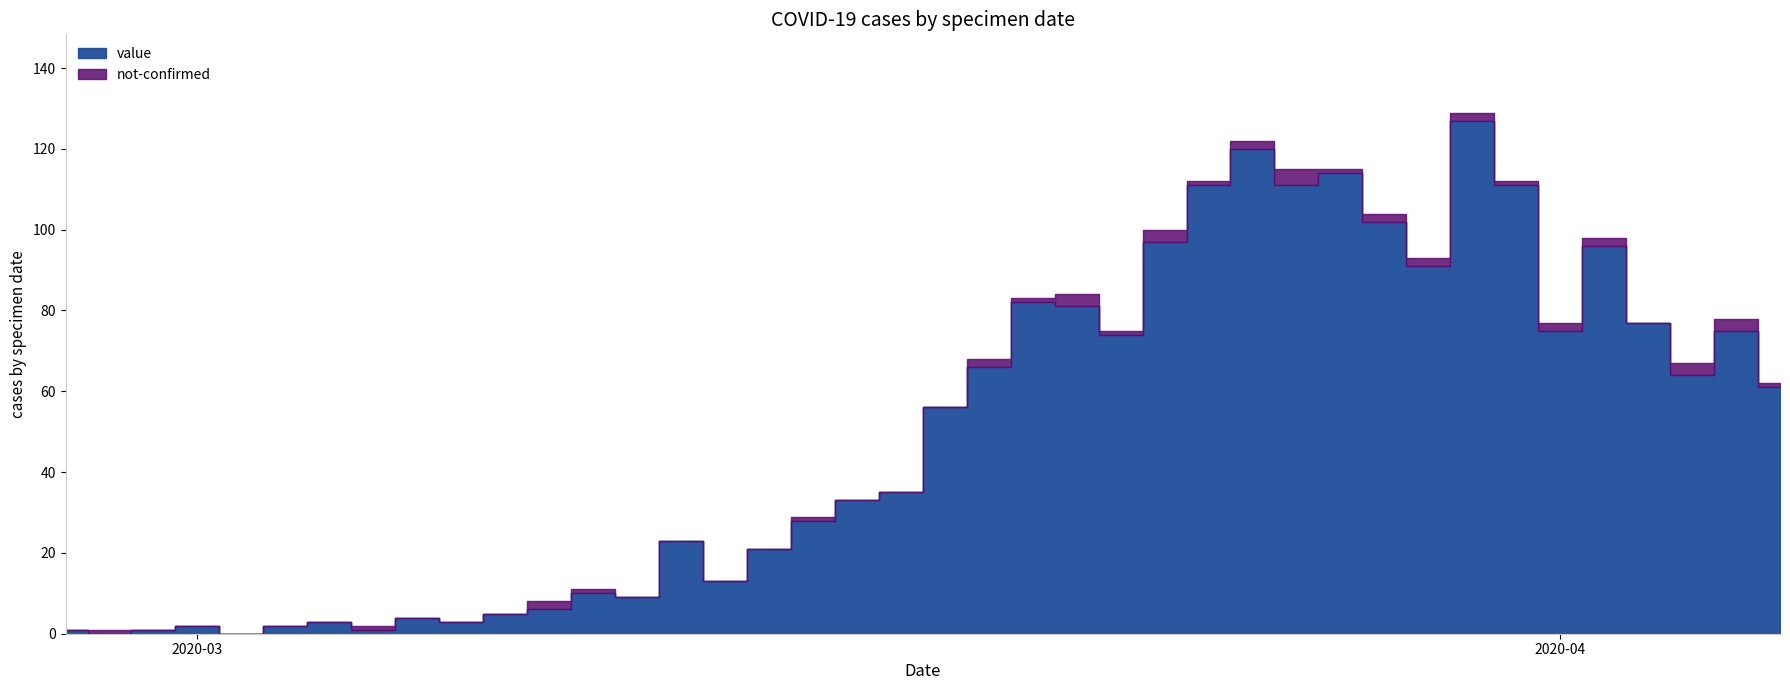

Which series changed the most between 2020-03-02 and 2020-03-19?

value